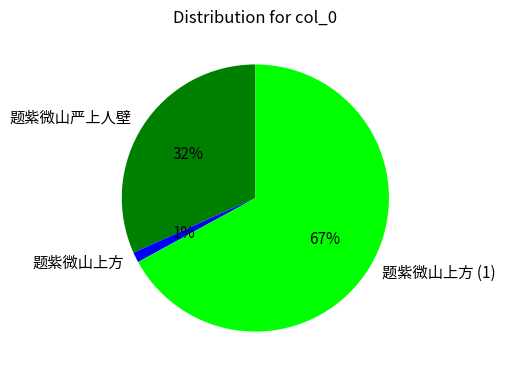

What percentage is the 题紫微山上方 slice, to the nearest percent?

1%